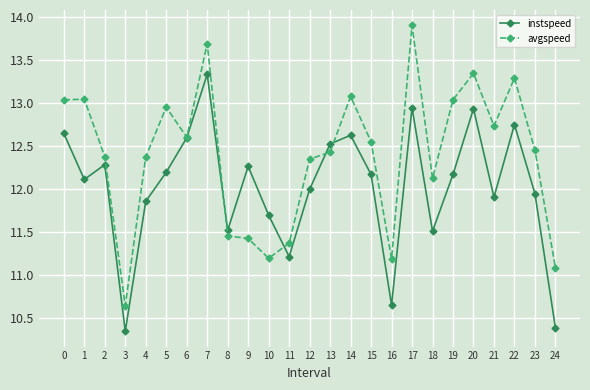

What are all the series names shown in the legend?

instspeed, avgspeed